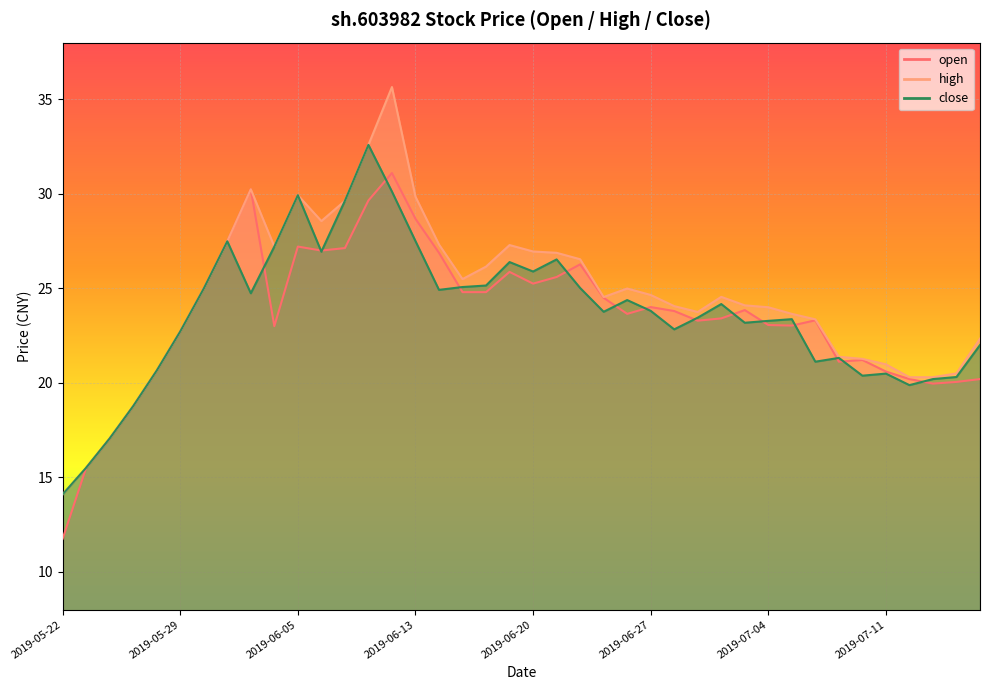

Which series has the largest total across all categories?

high